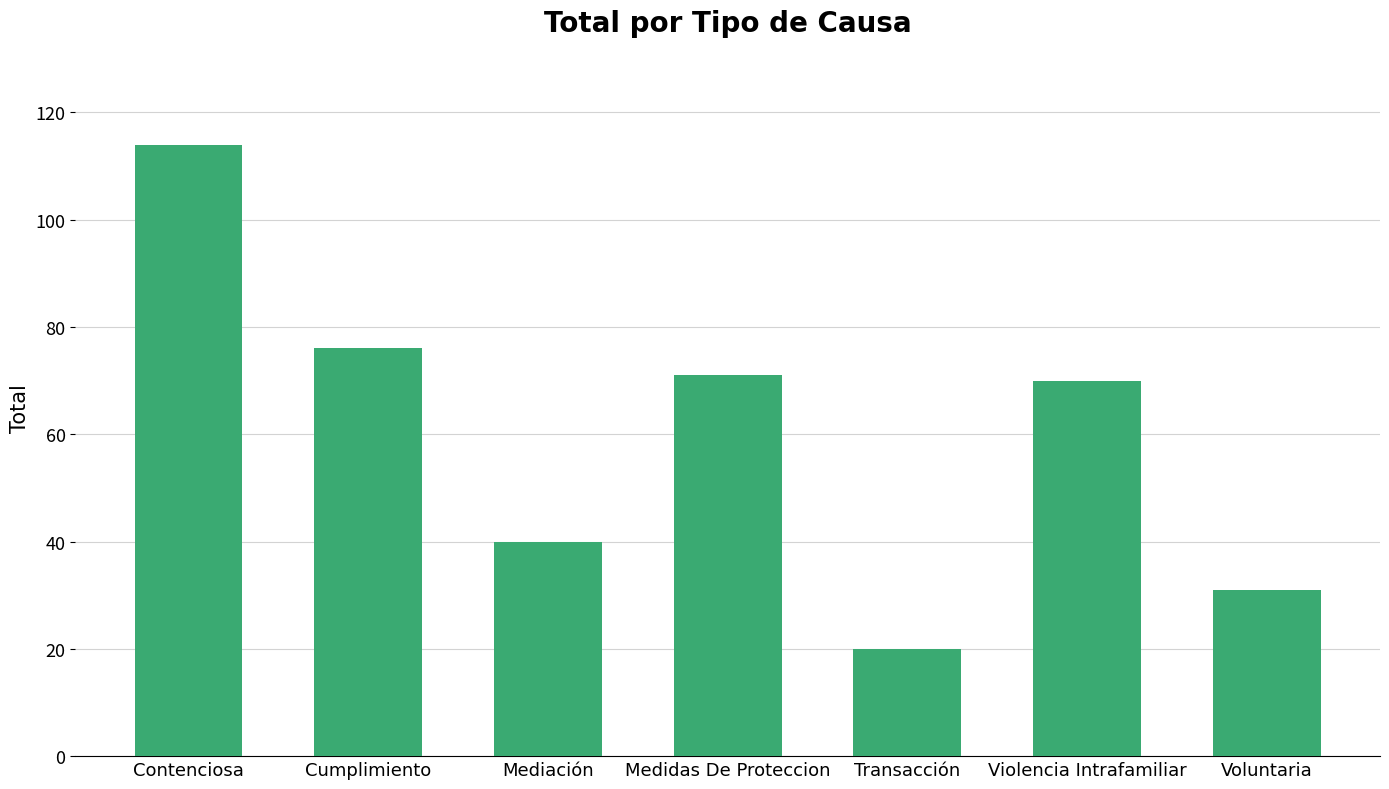

Between Voluntaria and Medidas De Proteccion, which is larger?

Medidas De Proteccion